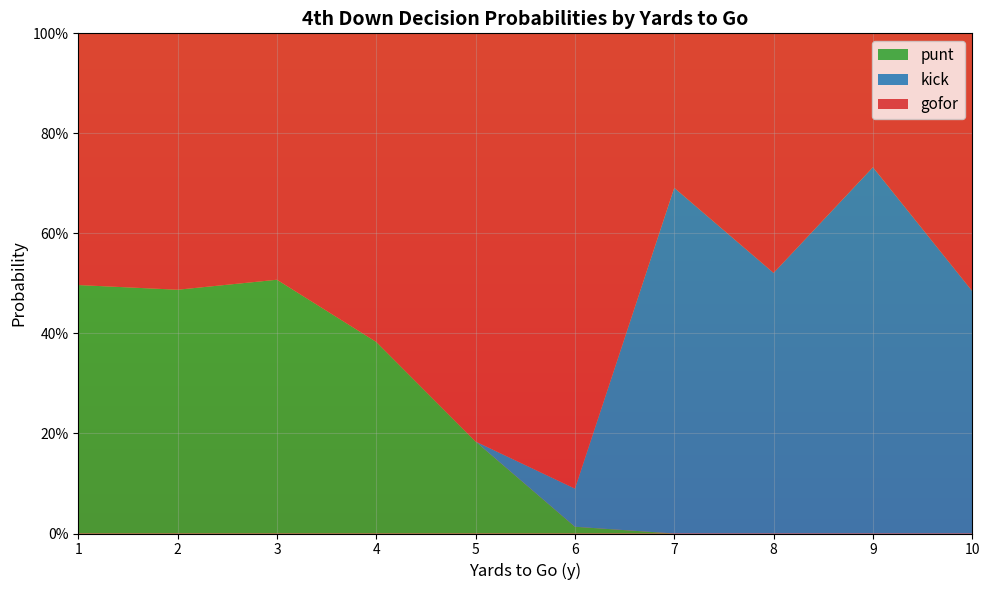

What are all the series names shown in the legend?

punt, kick, gofor